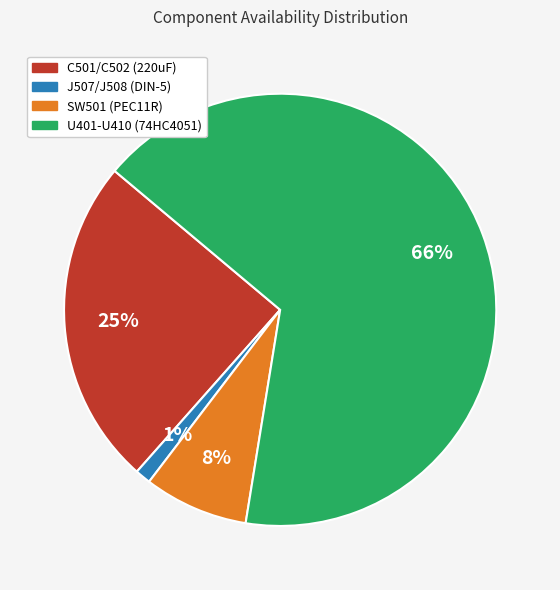

What is the smallest slice in the pie chart?

J507/J508 (DIN-5)